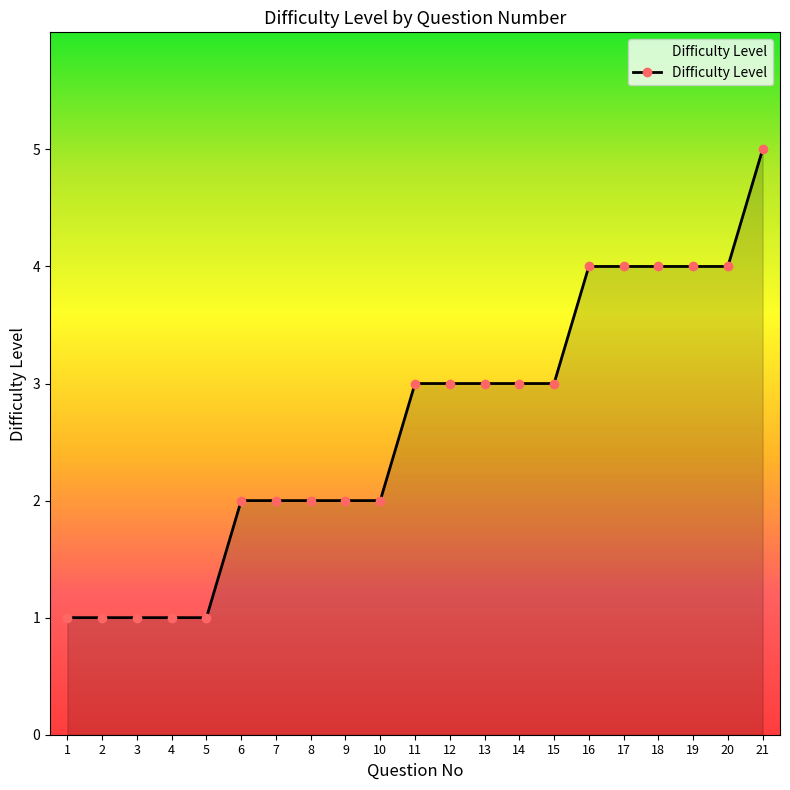

Reading right to left, what are all the values shown in this chart?

21=5	20=4	19=4	18=4	17=4	16=4	15=3	14=3	13=3	12=3	11=3	10=2	9=2	8=2	7=2	6=2	5=1	4=1	3=1	2=1	1=1